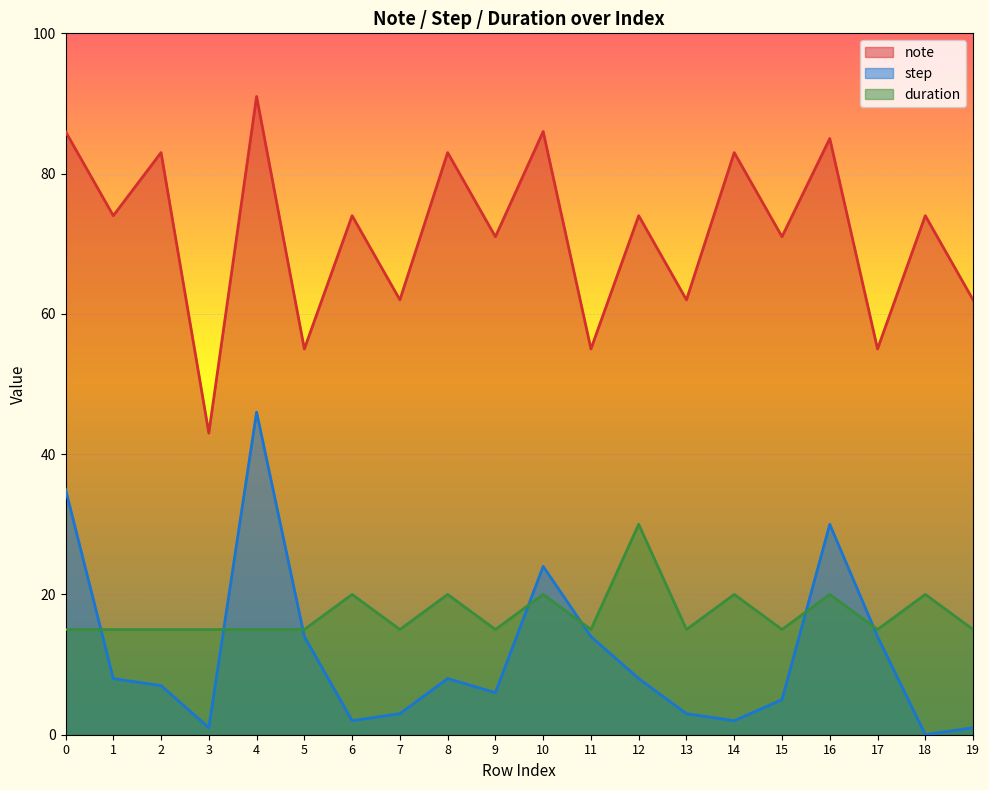

What is the spread (max minus min) of values at 14?

81